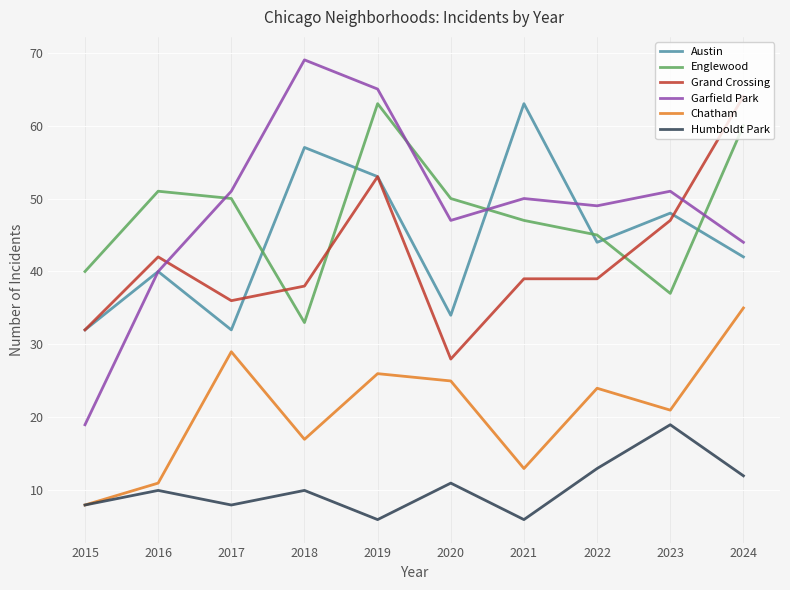

Where is Austin nearest to the value 47?

2023